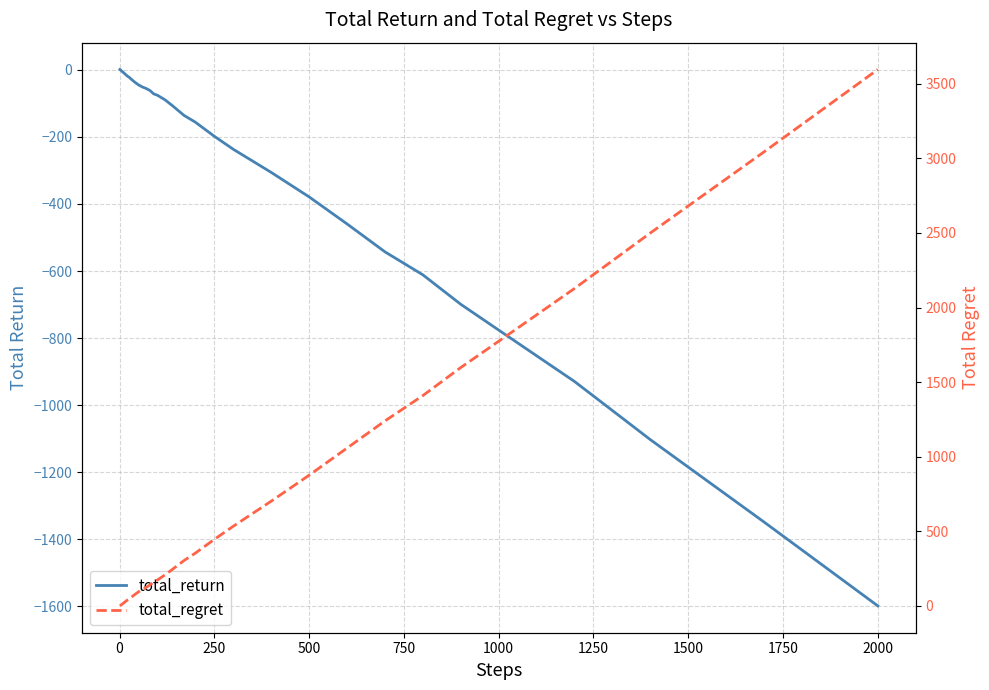

Reading left to right, transcribe all the data shown in this chart.

total_return: 0.9	0.0	-1.0	-1.9	-3.0	-4.1	-4.9	-6.0	-6.9	-7.9	-9.9	-12.1	-15.2	-18.4	-21.9	-27.1	-36.7	-44.9	-51.1	-55.6	-61.6	-71.7	-75.9	-89.6	-107.4	-135.9	-156.1	-198.2	-236.9	-305.9	-378.9	-459.5	-542.7	-611.3	-699.1	-775.9	-929.2	-1102.6	-1348.4	-1598.3
total_regret: 0.0	2.0	4.0	6.0	8.0	10.0	12.0	14.0	16.0	18.0	22.0	26.0	32.0	38.0	46.0	56.0	76.0	94.0	110.0	124.0	140.0	160.0	174.0	208.0	246.0	304.0	354.0	446.0	534.0	702.0	876.0	1058.0	1240.0	1410.0	1598.0	1774.0	2128.0	2500.0	3044.0	3596.0